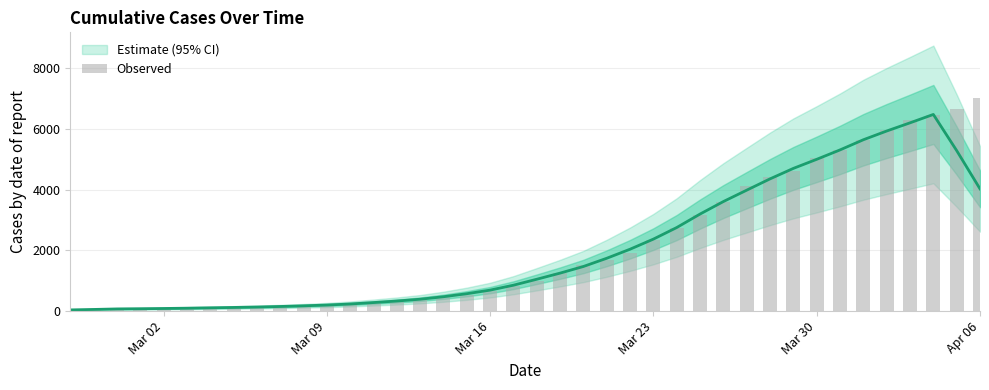

What is the value of the 8th bar from the left?

119